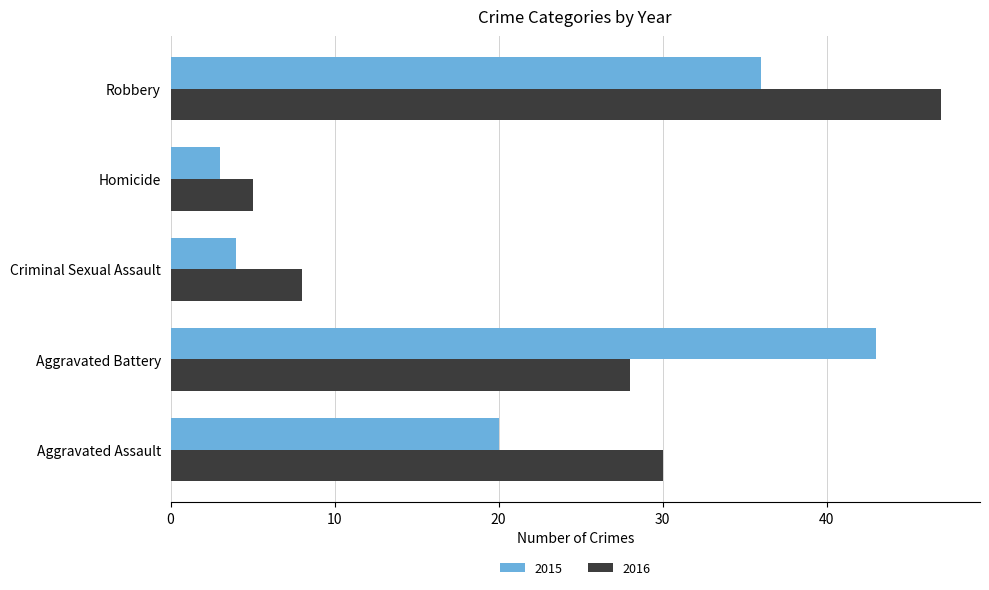

Is it true that 2015 equals 1 at Homicide?

False